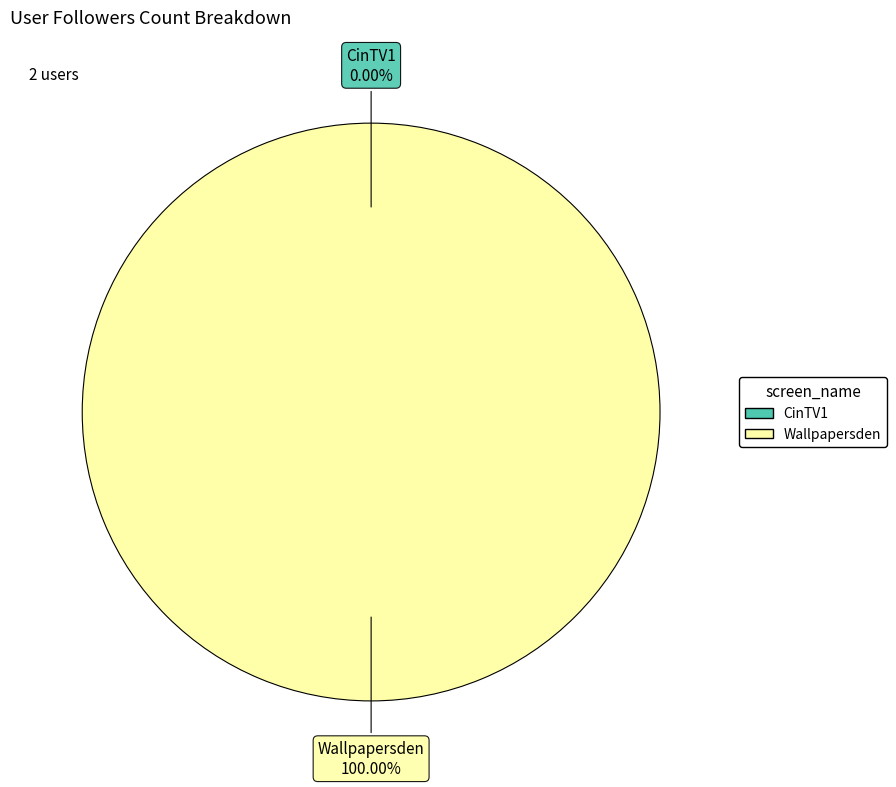

Which slice is the smallest?

CinTV1